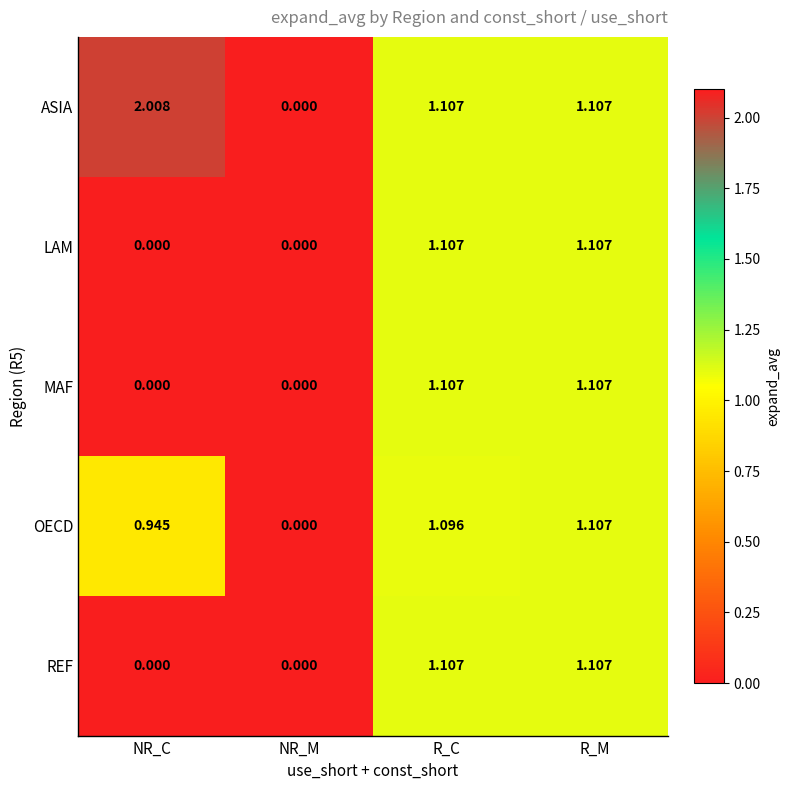

Which category has the highest value across all series?

NR_C